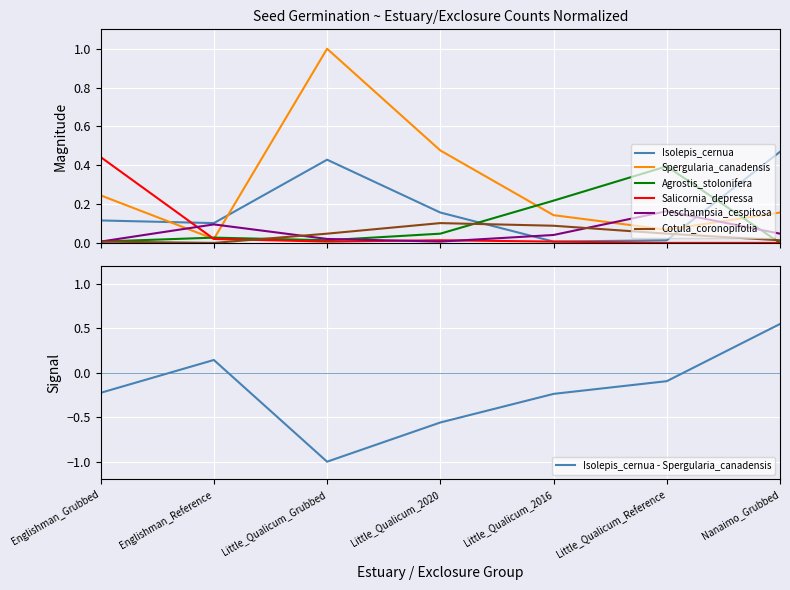

Rank the categories by Cotula_coronopifolia value from lowest to highest.

Englishman_Reference, Englishman_Grubbed, Nanaimo_Grubbed, Little_Qualicum_Grubbed, Little_Qualicum_Reference, Little_Qualicum_2016, Little_Qualicum_2020